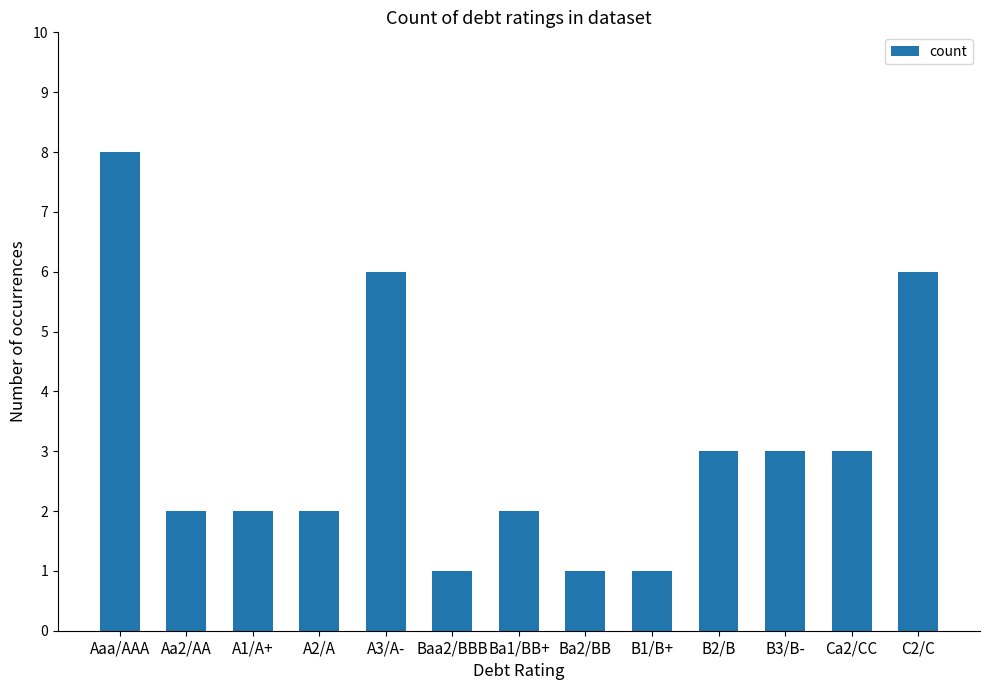

Which category has the highest value across all series?

Aaa/AAA